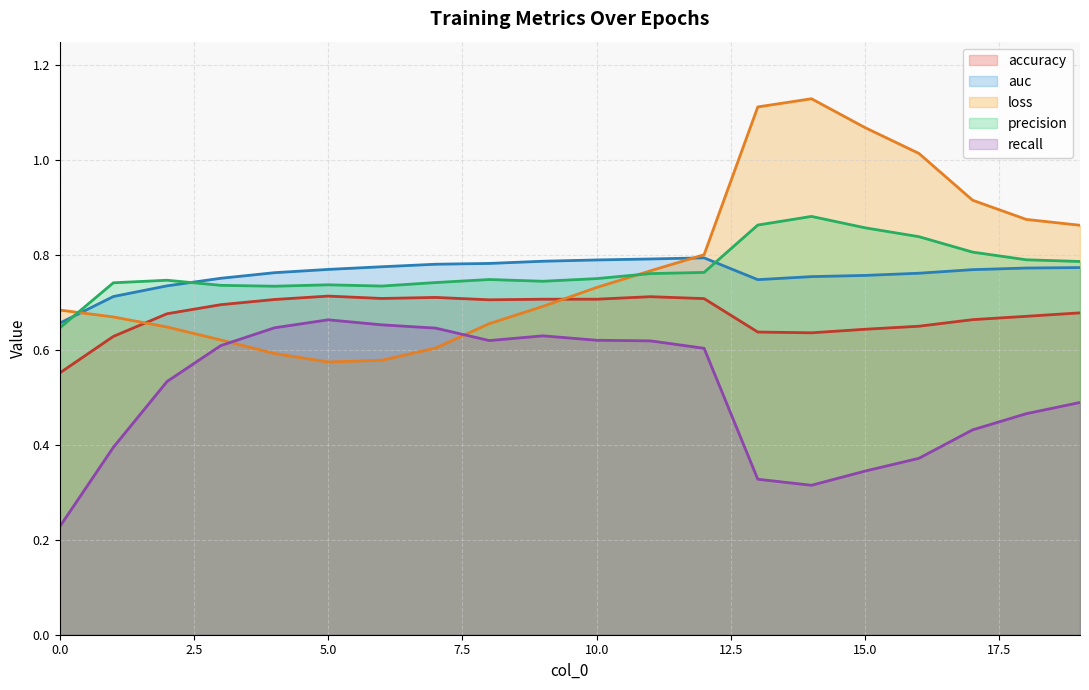

Read the auc value at 8.

0.8